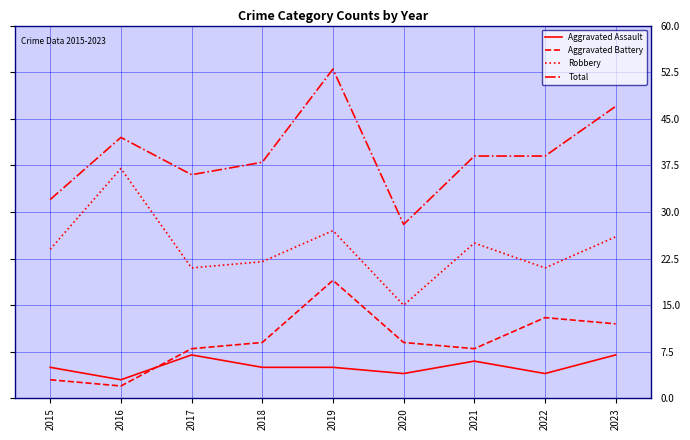

At which category does Total reach its first local valley?

2017